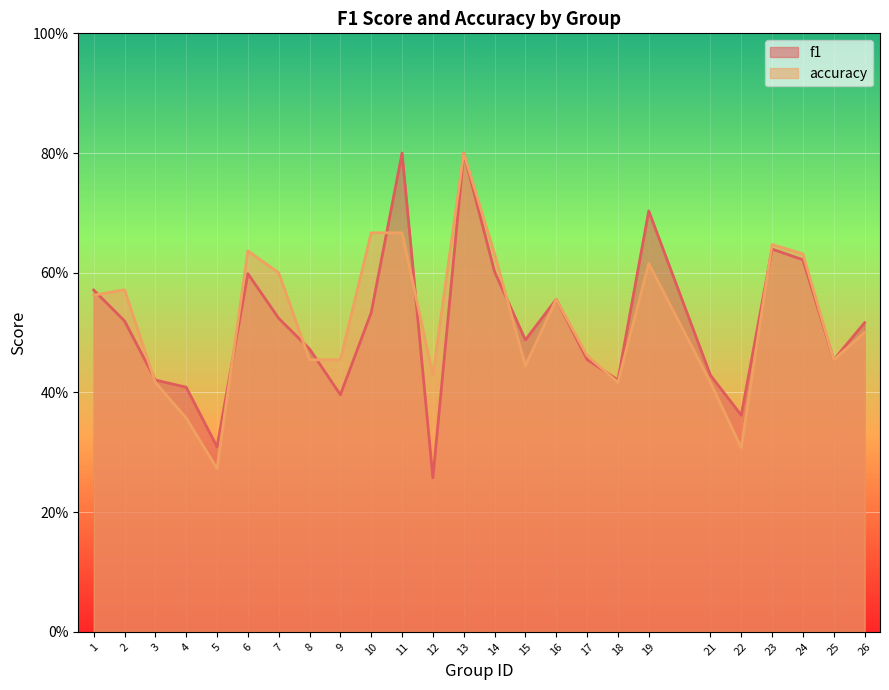

The value of accuracy at 26 is 0.8. True or false?

False